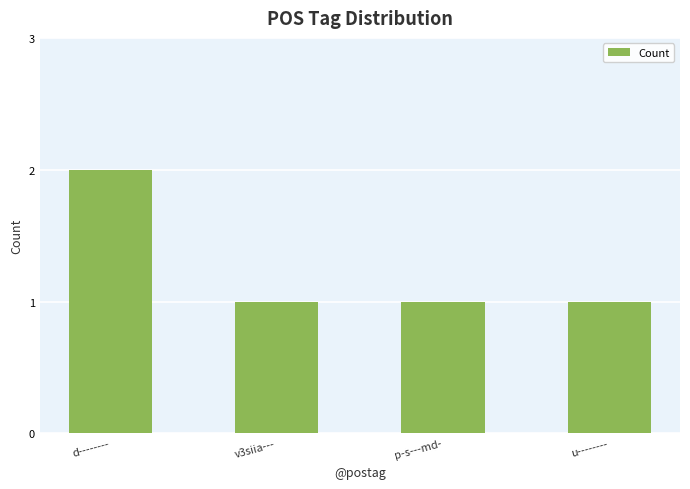

Approximately how many times larger is the value at p-s---md- compared to v3siia---?

1.0